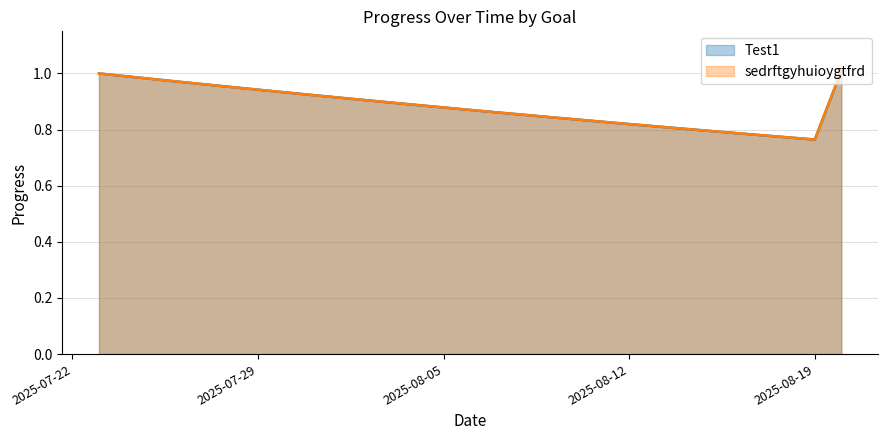

Is the value of Test1 at 2025-07-31 greater than the value of sedrftgyhuioygtfrd at 2025-08-16?

Yes